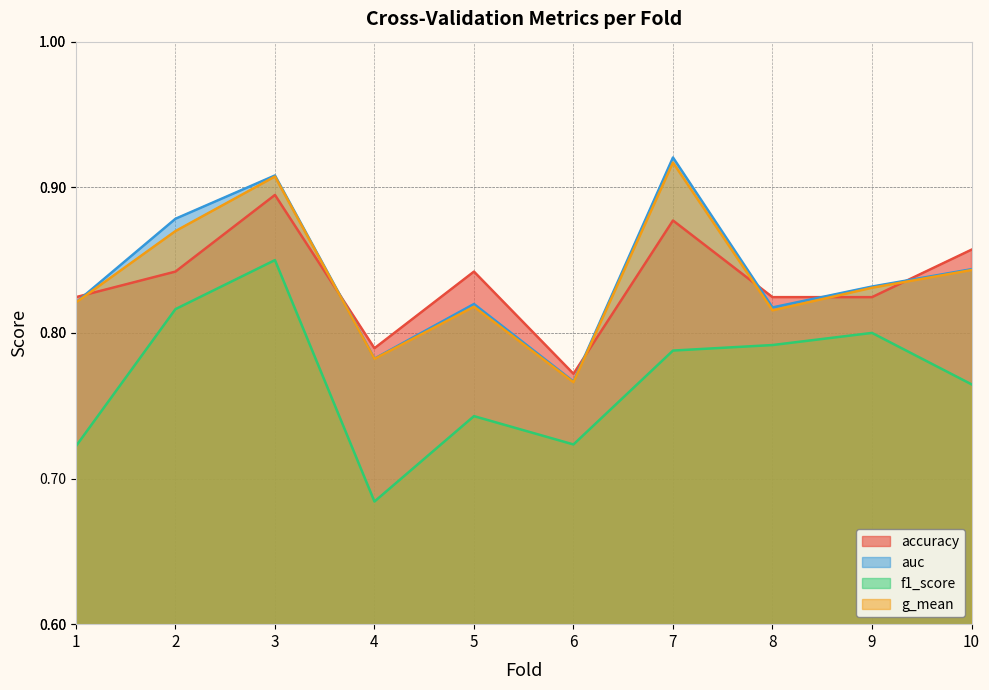

Rank the categories by accuracy value from highest to lowest.

3, 7, 10, 2, 5, 1, 8, 9, 4, 6